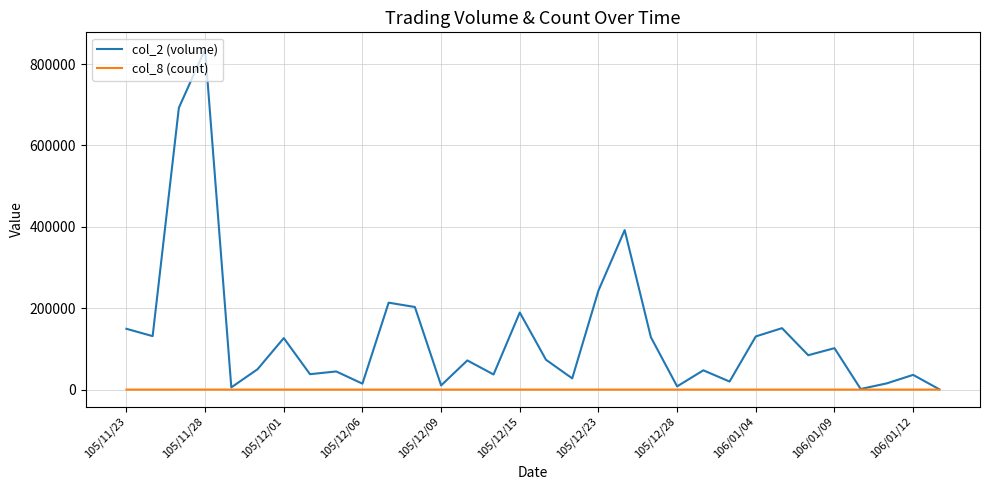

What is the maximum value shown in the chart?

836100